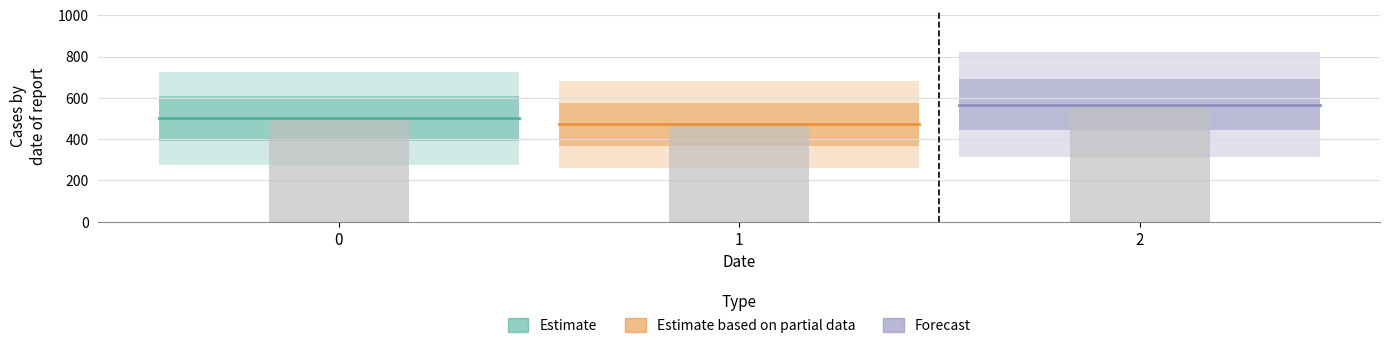

What is the change in value from 0 to 2?

+66.7